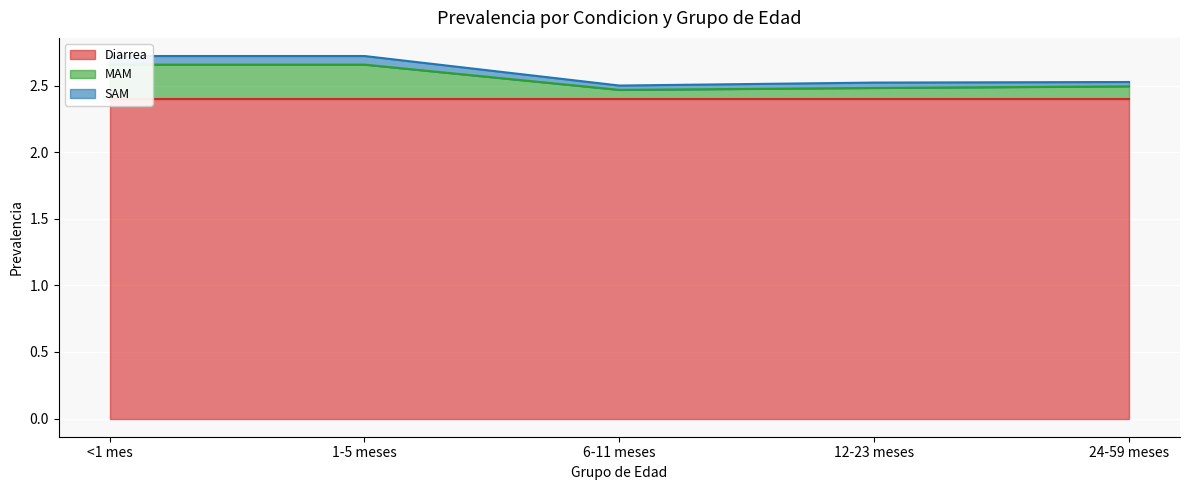

Where is the first local minimum for SAM?

6-11 meses